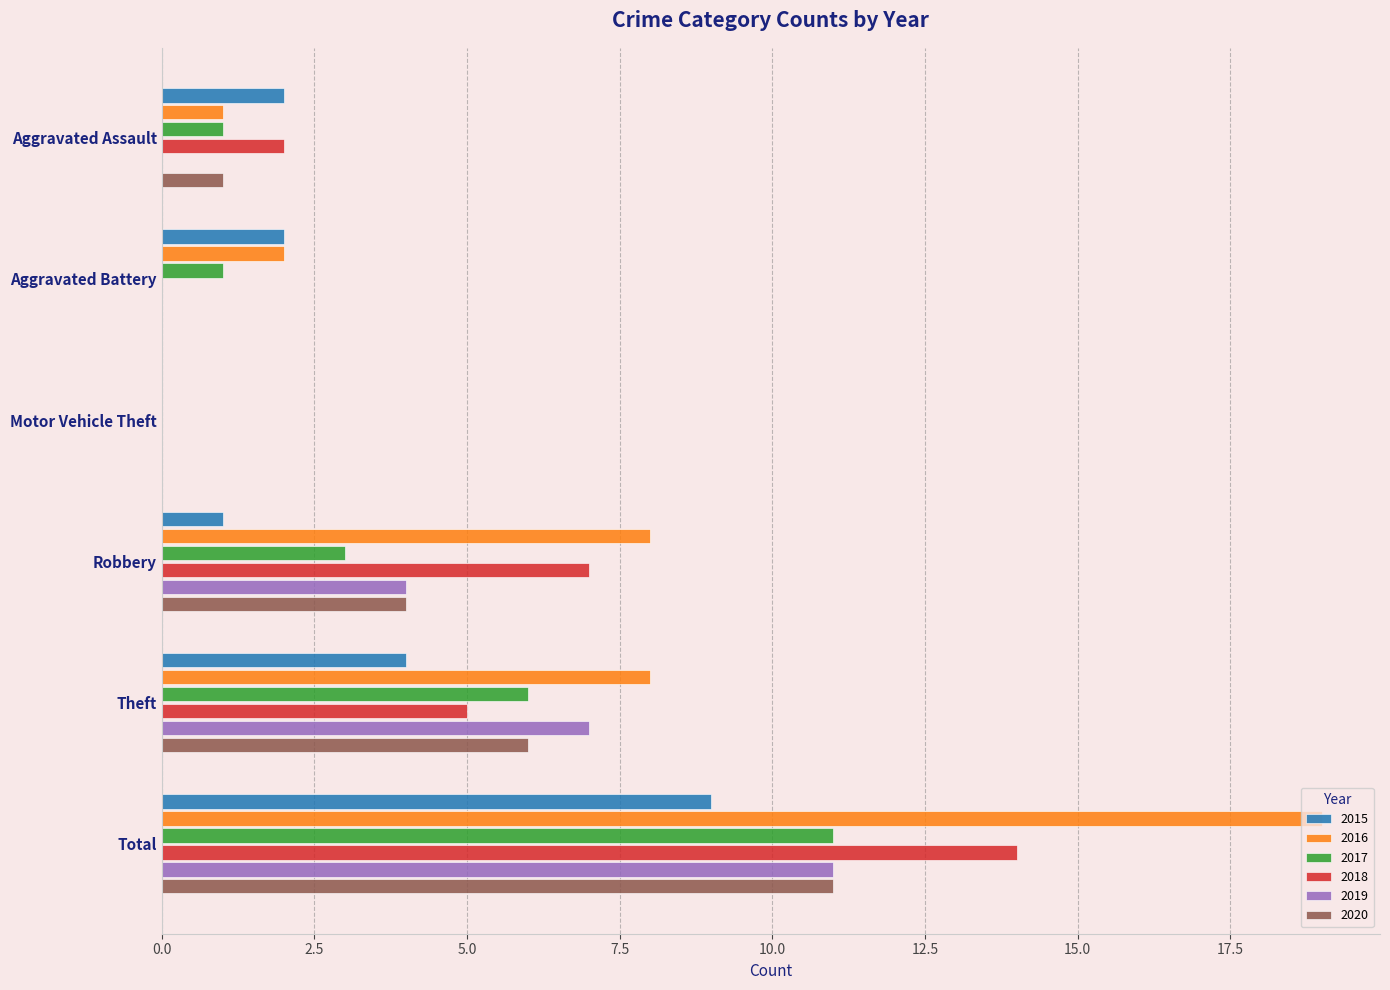

Count the 2015 values in the range 1 to 4.

4